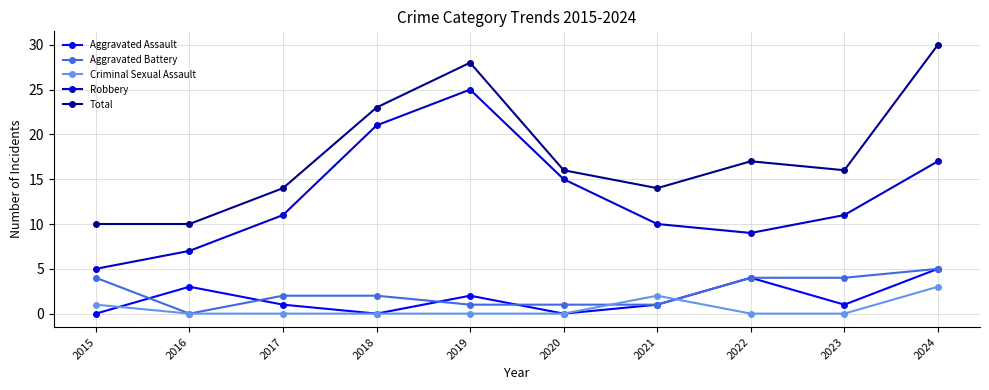

How many lines are shown in the chart?

5